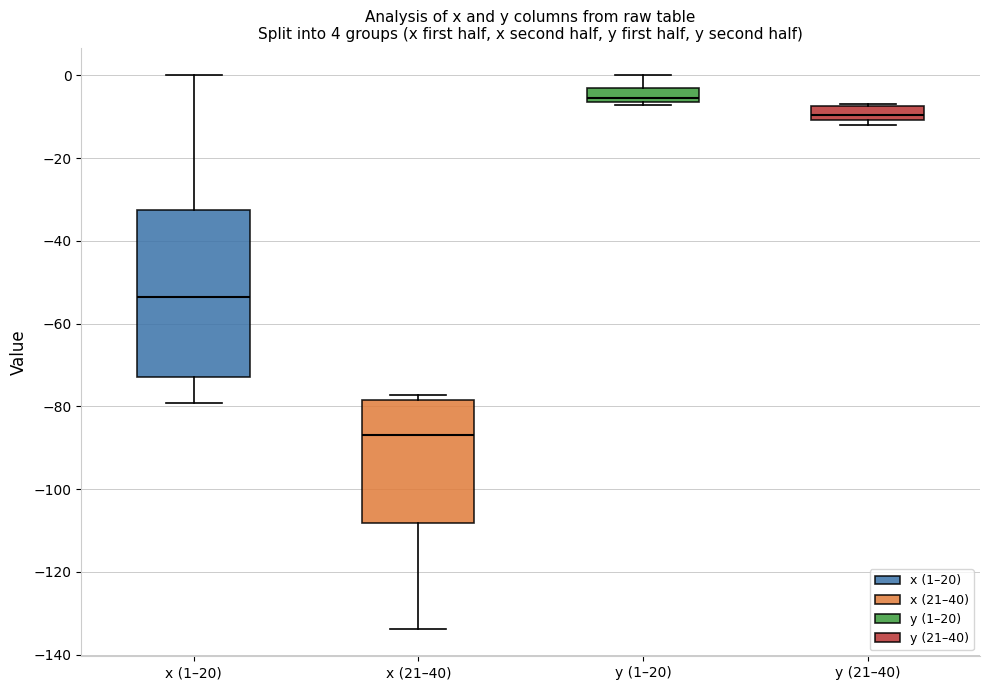

Which box's median line is the lowest?

x (21–40)